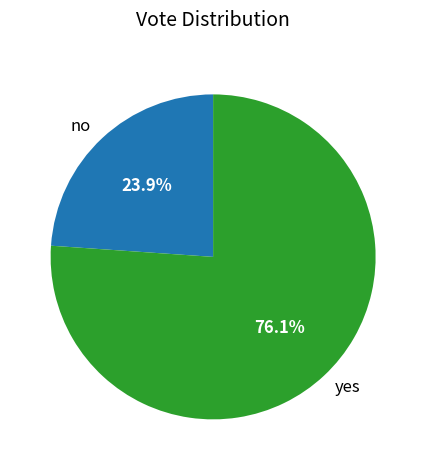

Do yes and no together represent more than half of the pie?

Yes